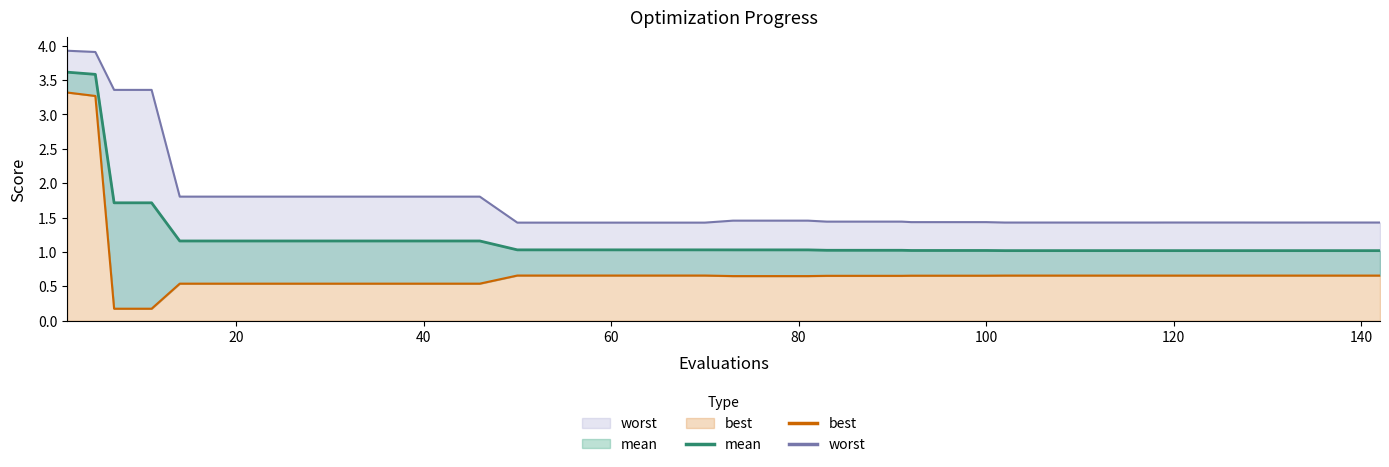

What value does the mean series have at 123?

1.0